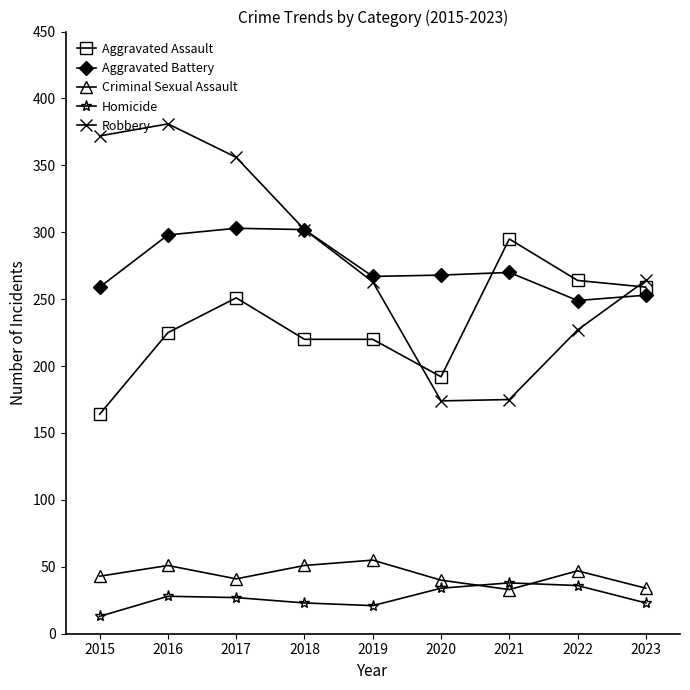

What is the approximate value of Criminal Sexual Assault at 2021, to the nearest 10?

30